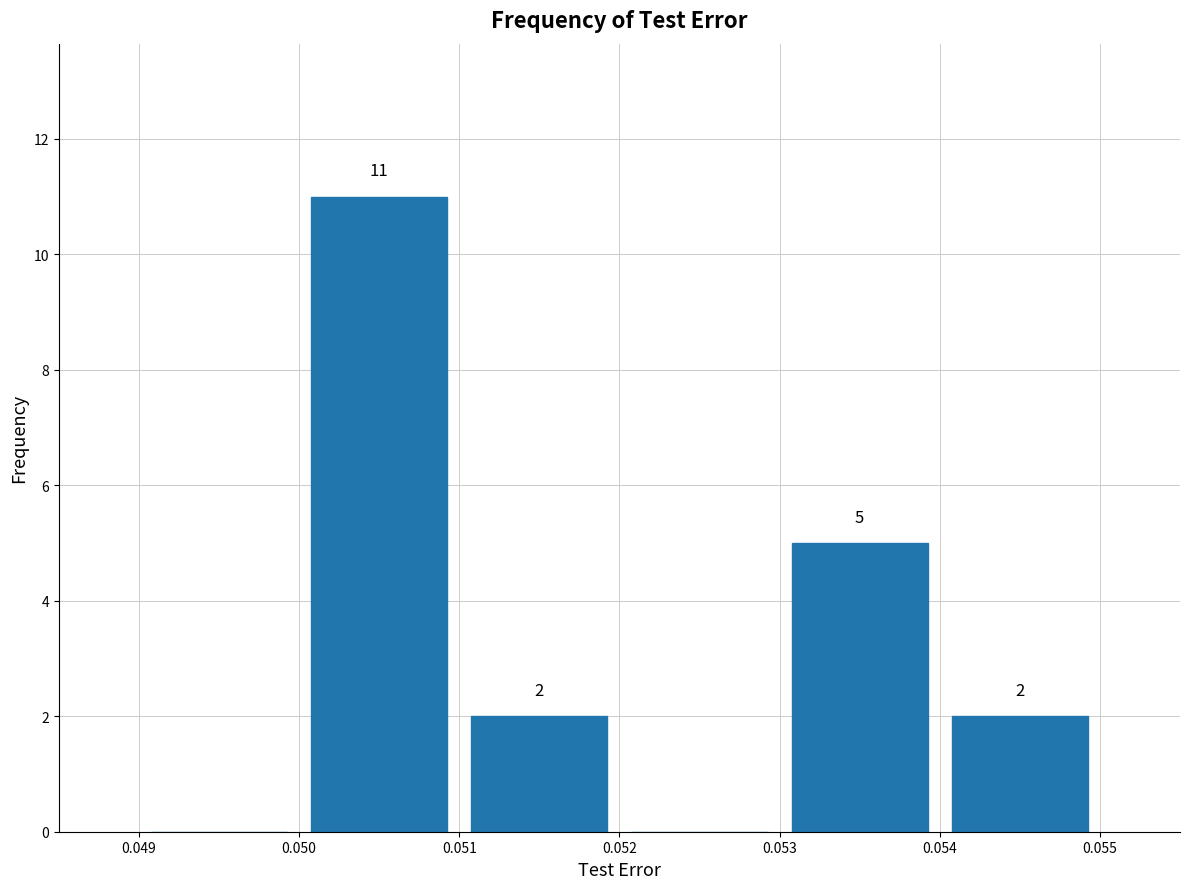

Which range on the x-axis has the tallest bar?

0.050 to 0.051